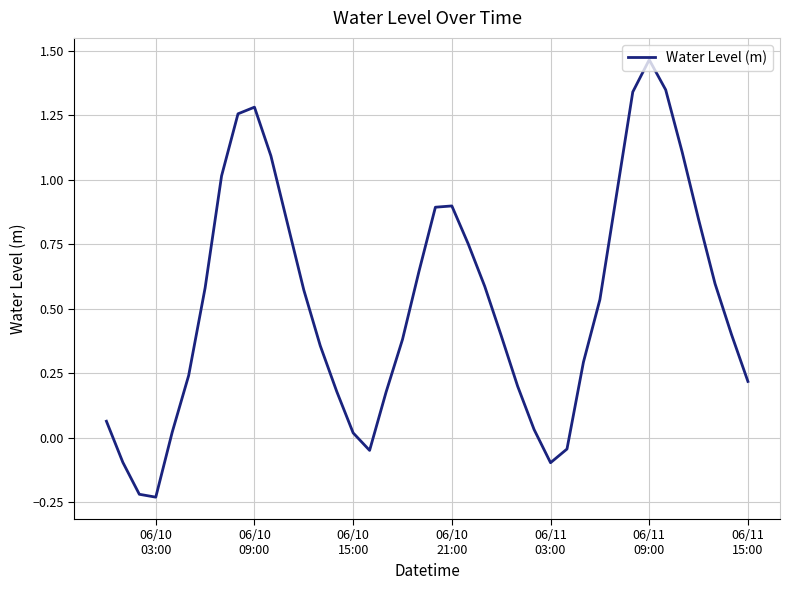

What is the difference between the maximum and minimum values?

1.7